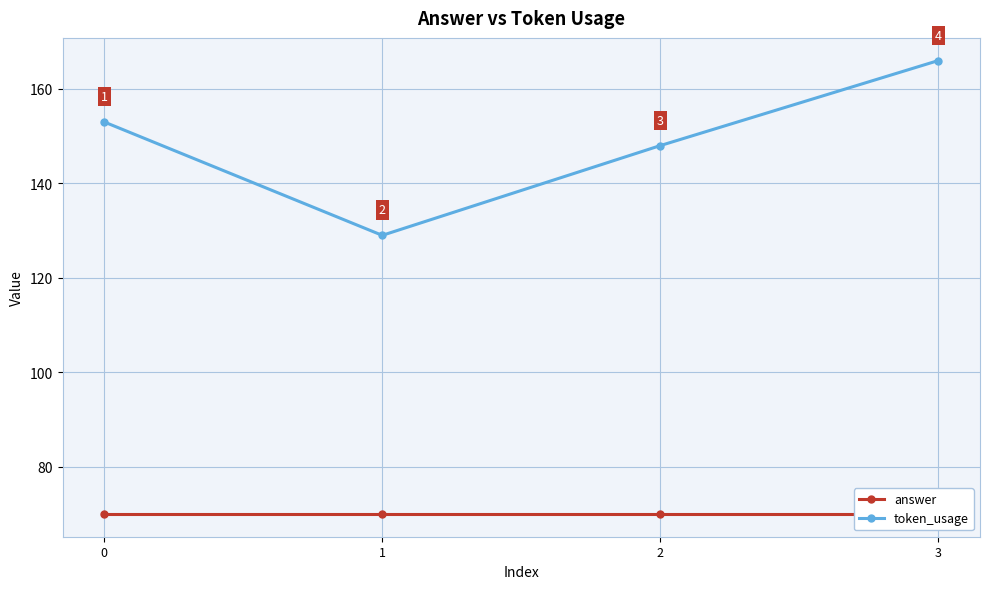

At which label does token_usage reach its minimum?

1